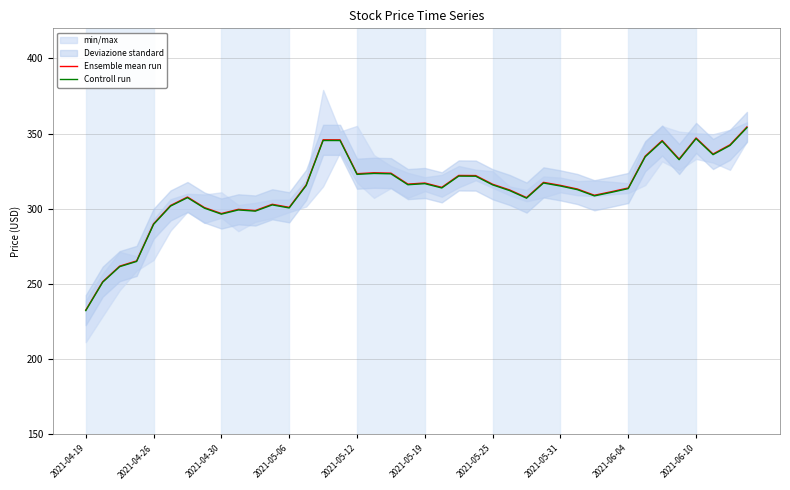

What is the lowest value of the Ensemble mean run series?

232.6